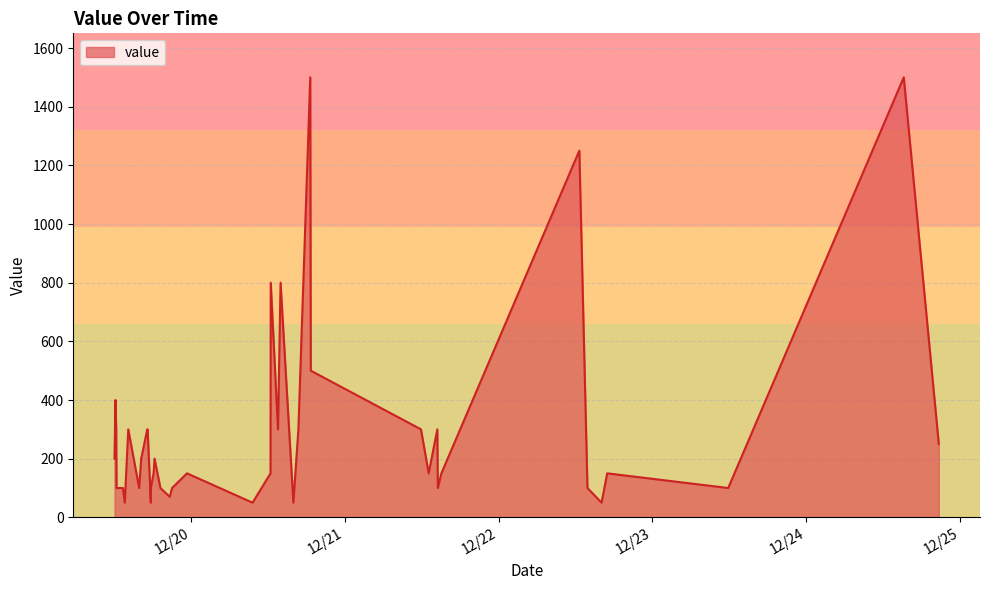

Which category has the highest value across all series?

2023/12/24 15:14